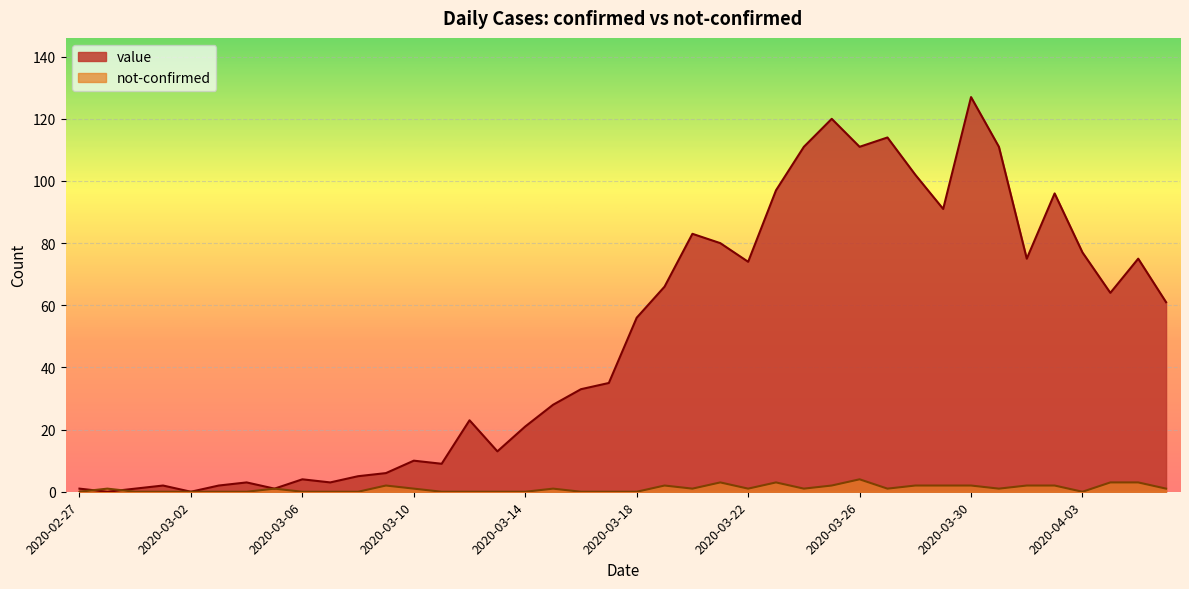

At how many categories does at least one series exceed 17?

25